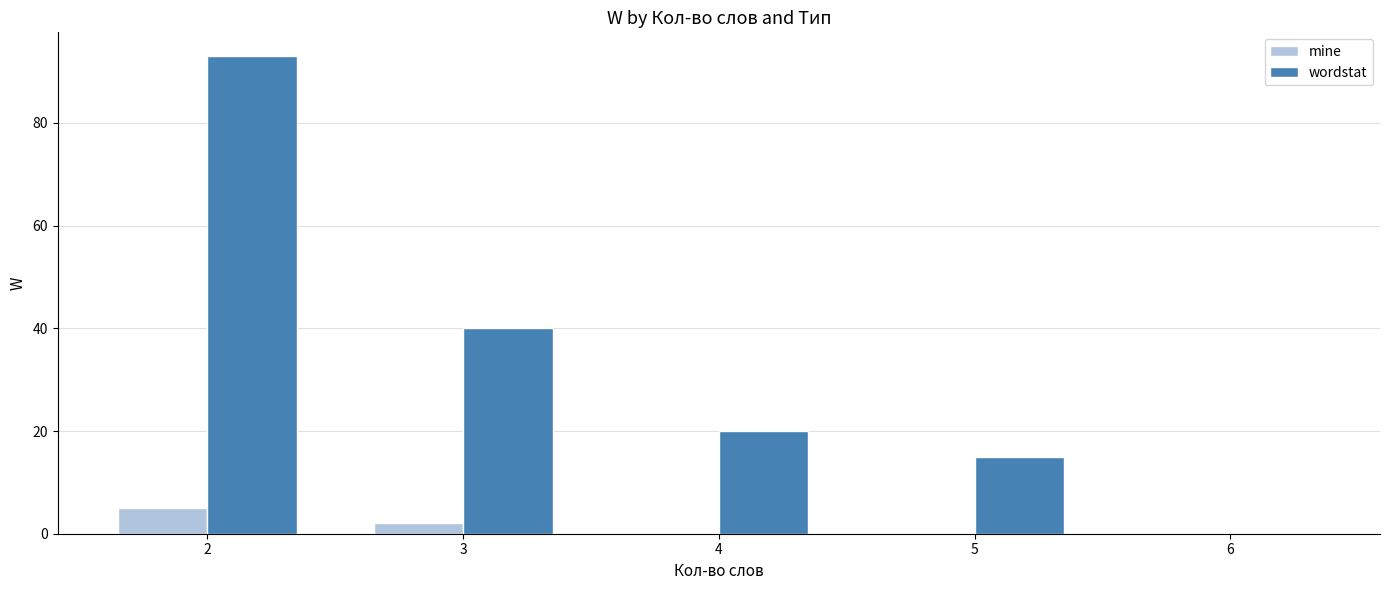

What are all the series names shown in the legend?

mine, wordstat